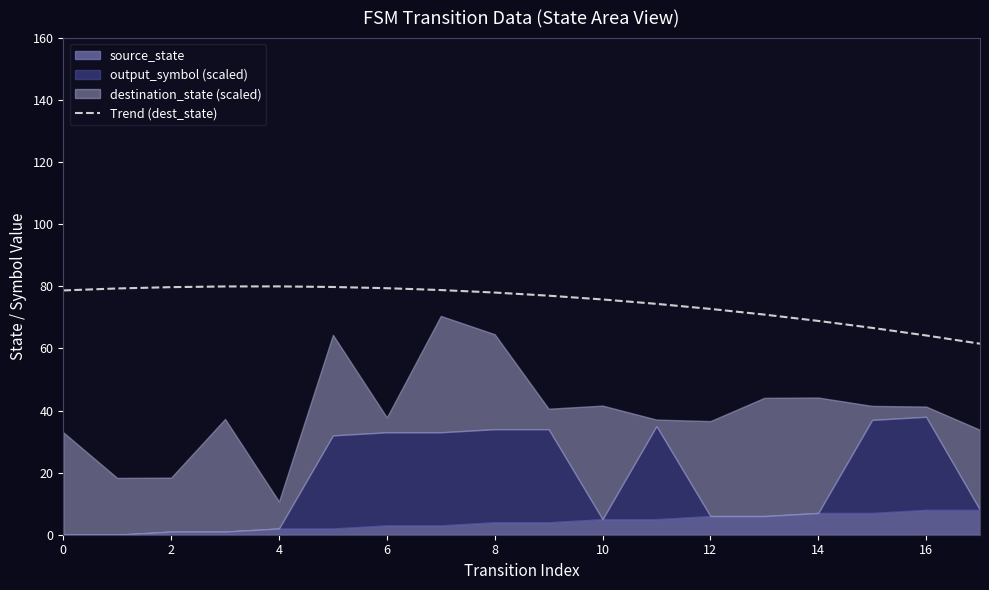

The value of Trend (dest_state) at 2 is 79.8. True or false?

True